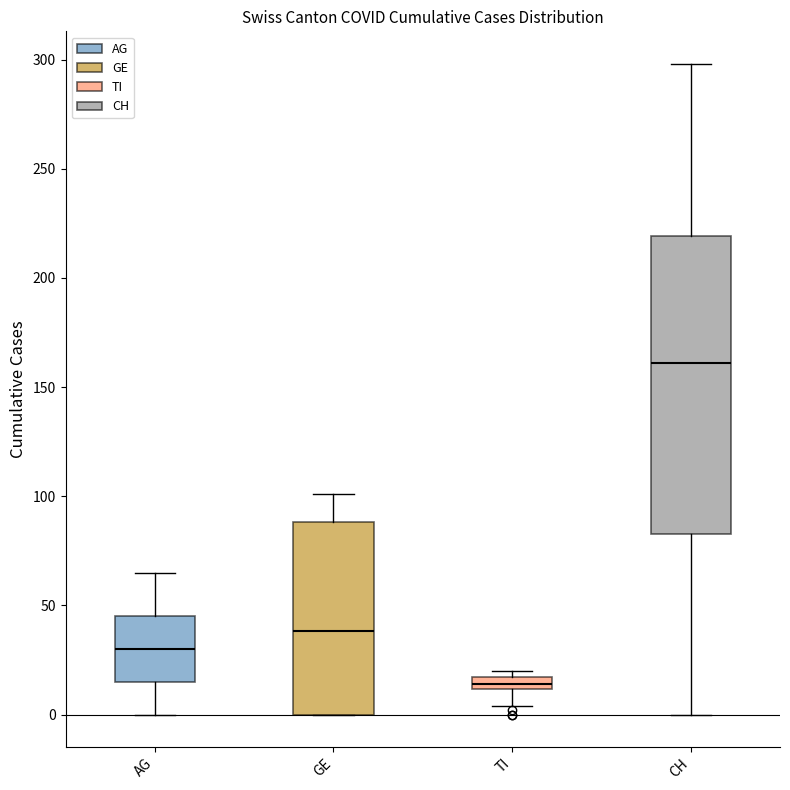

Where does the upper whisker of the box for GE end on the y-axis? The values are not printed on the chart, so give them approximately, as read against the axis.

100